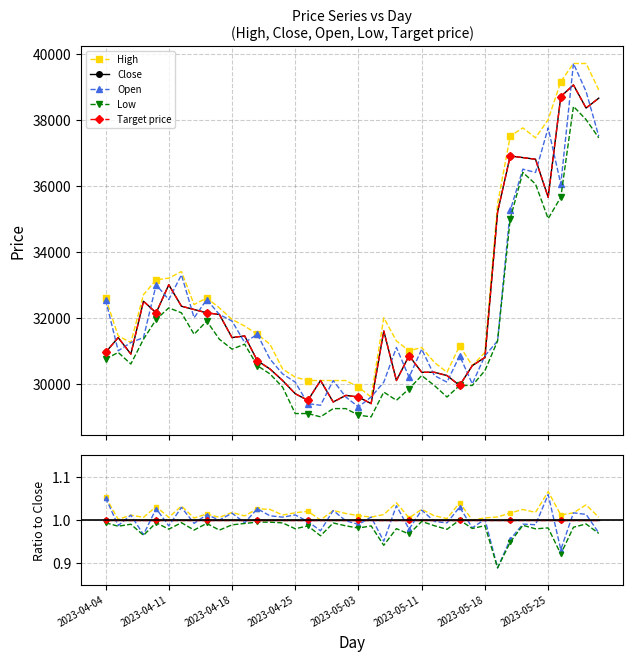

The value of Low at 32 is 0.9. True or false?

True